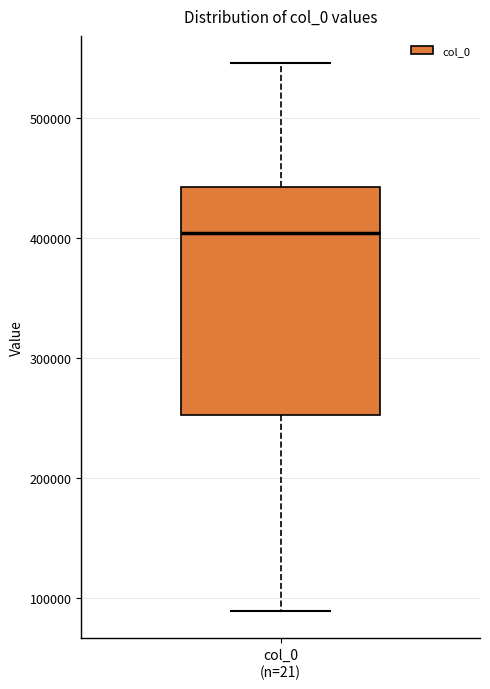

Read this box plot against the y-axis: the position of the median line, the range covered by the box, and the ends of both whiskers. The values are not printed on the chart, so give them approximately, as read against the axis.

median 400000, box 250000 to 440000, whiskers 90000 to 550000